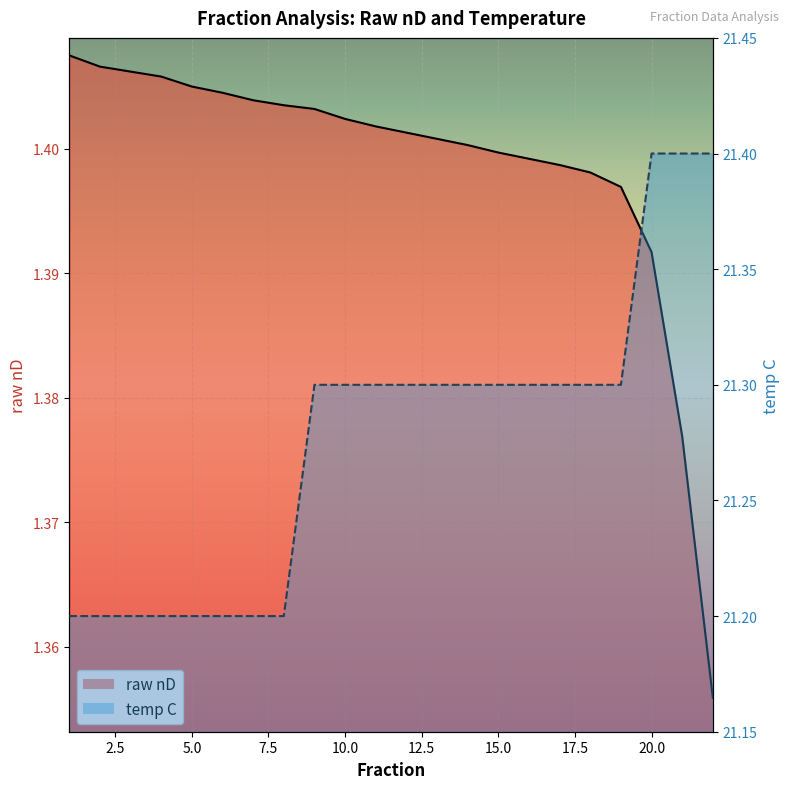

Which has a higher value, 20.0 or 2.5?

2.5